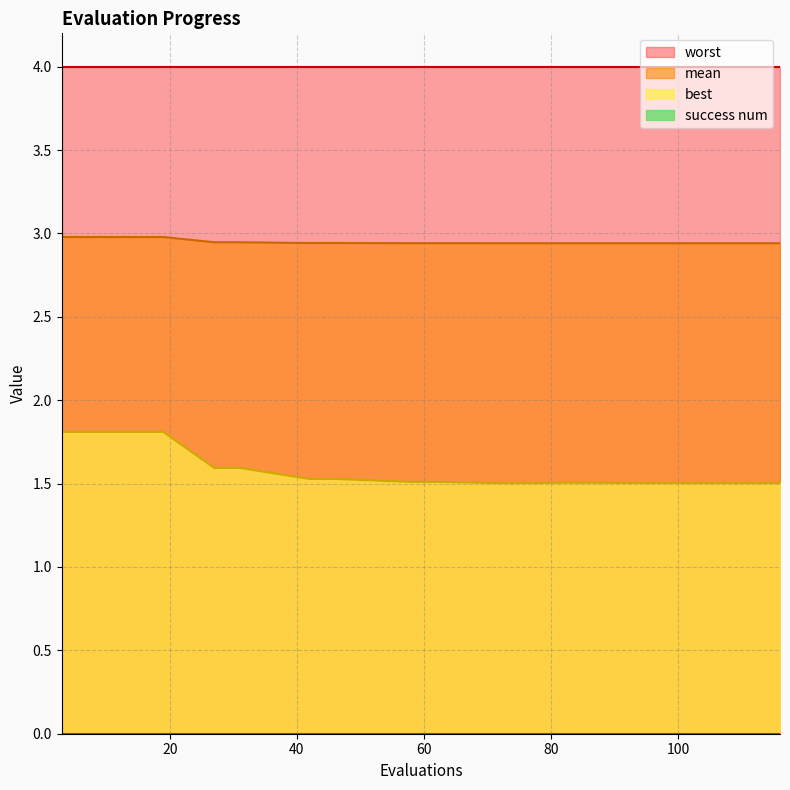

True or false: mean and best cross at least once.

False